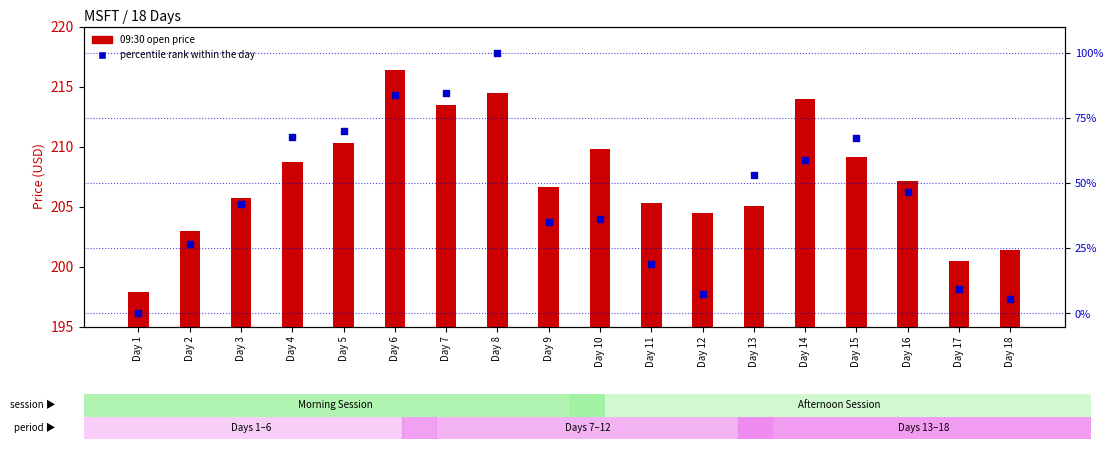

Is the value of 09:30 open price at Day 15 greater than the value of percentile rank within the day at Day 14?

Yes